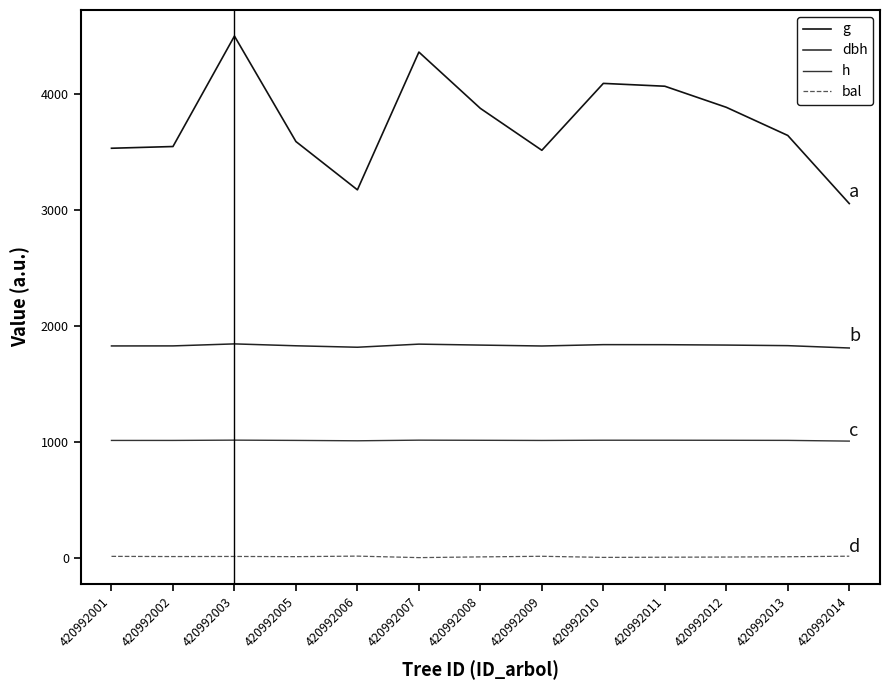

Count the number of data series in this chart.

4